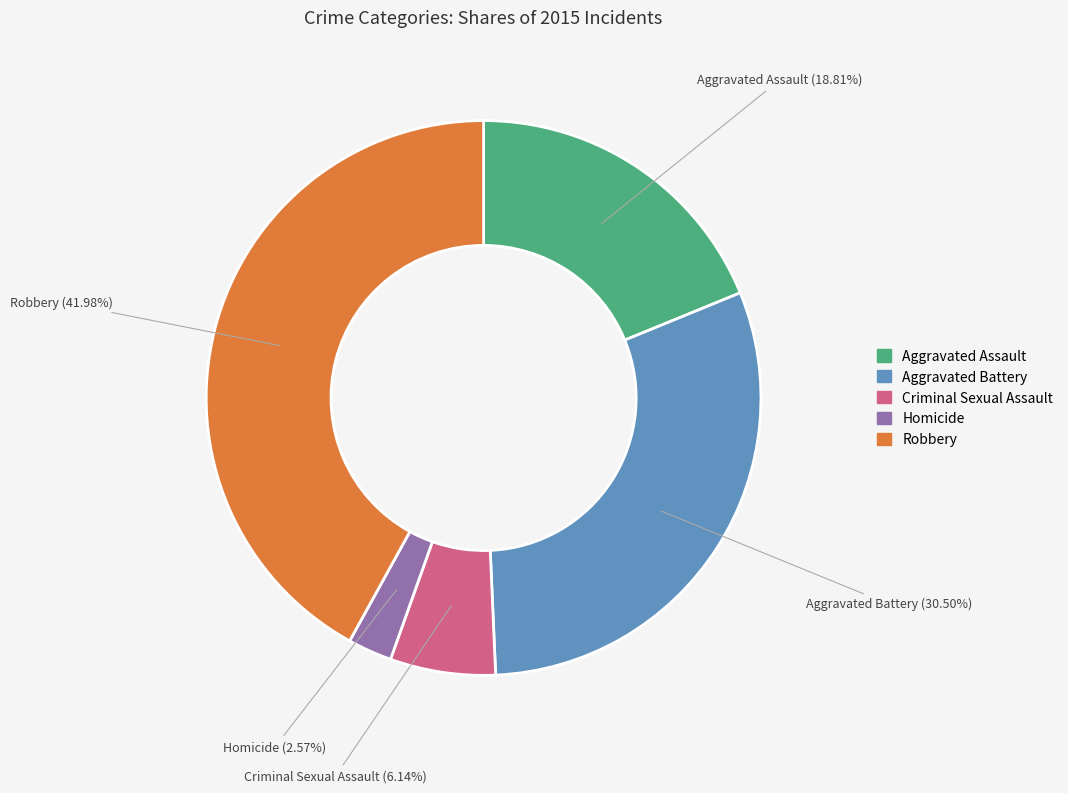

What is the total percentage of Robbery and Aggravated Assault?

60.8%